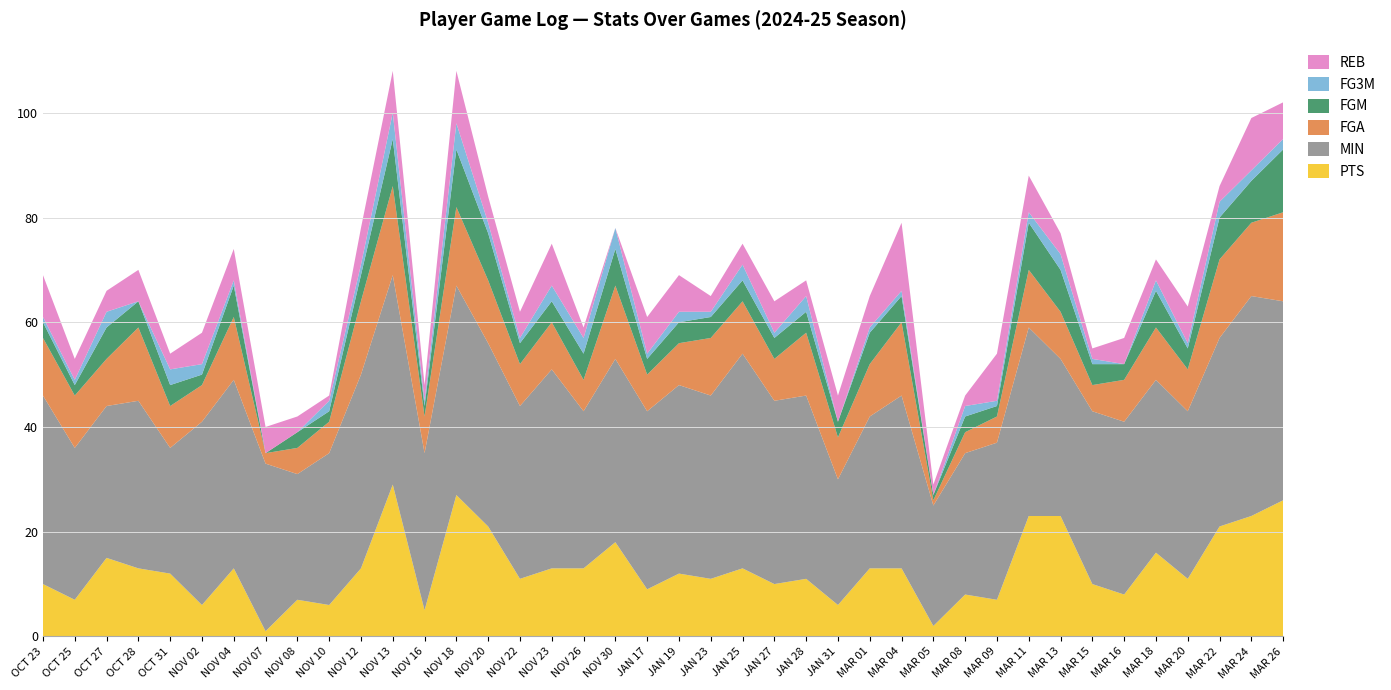

Reading left to right, list all the values displayed in this chart.

PTS: 10	7	15	13	12	6	13	1	7	6	13	29	5	27	21	11	13	13	18	9	12	11	13	10	11	6	13	13	2	8	7	23	23	10	8	16	11	21	23	26
MIN: 36	29	29	32	24	35	36	32	24	29	37	40	30	40	35	33	38	30	35	34	36	35	41	35	35	24	29	33	23	27	30	36	30	33	33	33	32	36	42	38
FGA: 11	10	9	14	8	7	12	2	5	6	14	17	7	15	12	8	9	6	14	7	8	11	10	8	12	8	10	14	1	4	5	11	9	5	8	10	8	15	14	17
FGM: 3	2	6	5	4	2	6	0	3	2	5	9	2	11	9	4	4	5	7	3	4	4	4	4	4	3	6	5	1	3	2	9	8	4	3	7	4	8	8	12
FG3M: 1	1	3	0	3	2	1	0	0	2	2	5	1	5	2	1	3	3	4	1	2	1	3	1	3	0	1	1	0	2	1	2	3	1	0	2	1	3	2	2
REB: 8	4	4	6	3	6	6	5	3	1	7	8	3	10	5	5	8	2	0	7	7	3	4	6	3	5	6	13	2	2	9	7	4	2	5	4	7	3	10	7